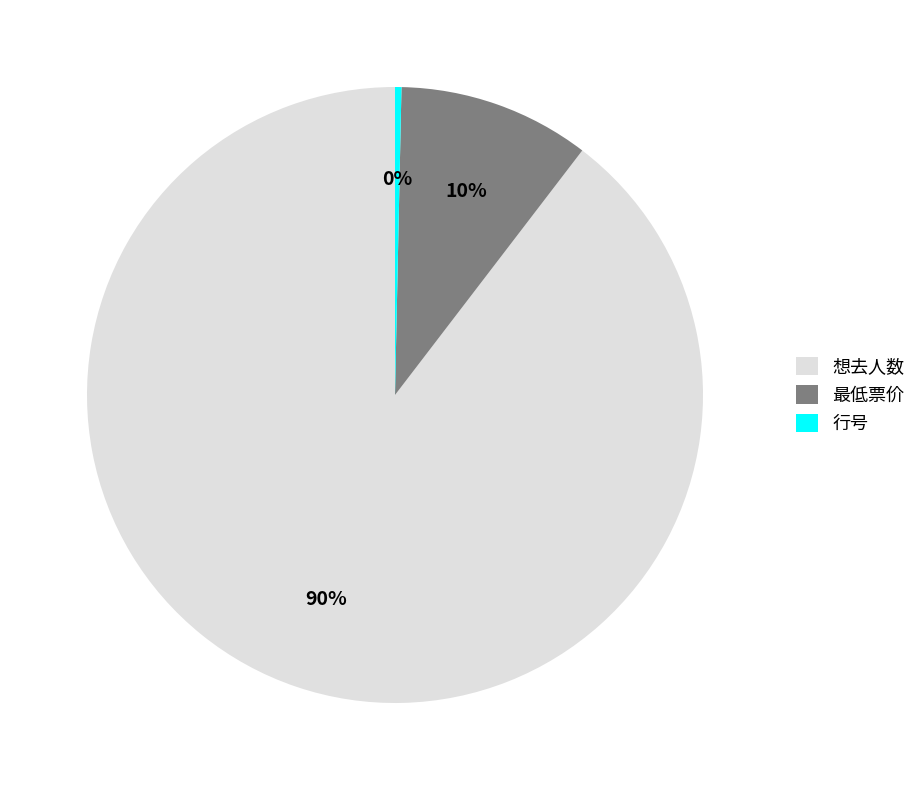

Combined, do 最低票价 and 想去人数 account for over 50%?

Yes